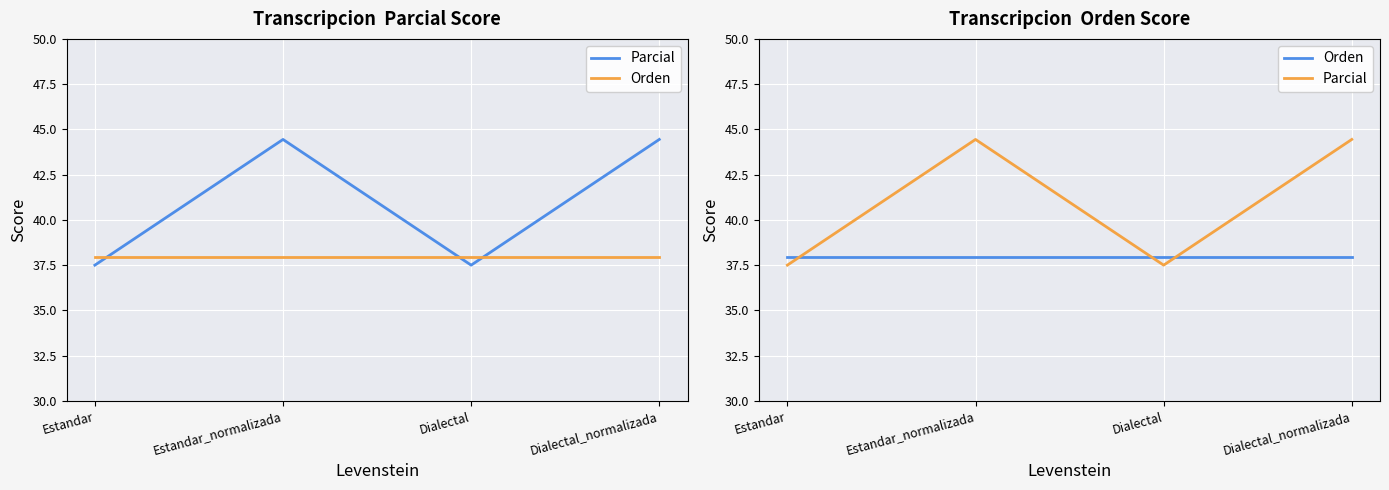

How many lines are shown in the chart?

2